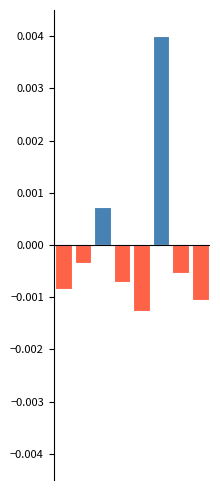

Which series has the largest total across all categories?

Positive